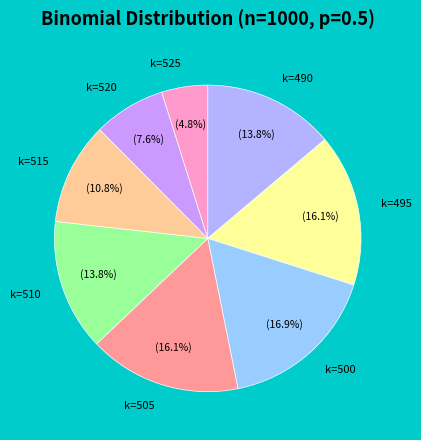

To the nearest percent, what is the combined percentage of k=500 and k=515?

28%